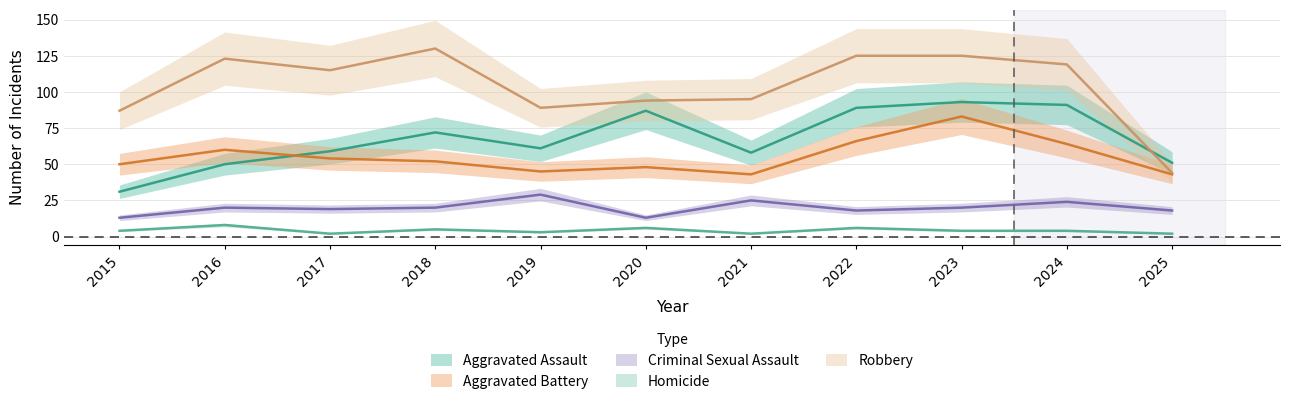

List the labels in order of Homicide value, smallest first.

2017, 2021, 2025, 2019, 2015, 2023, 2024, 2018, 2020, 2022, 2016